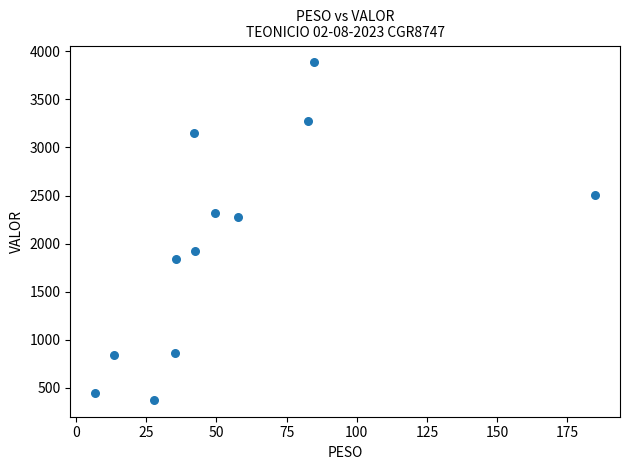

What is the range of Y values (max minus min)?

3508.4